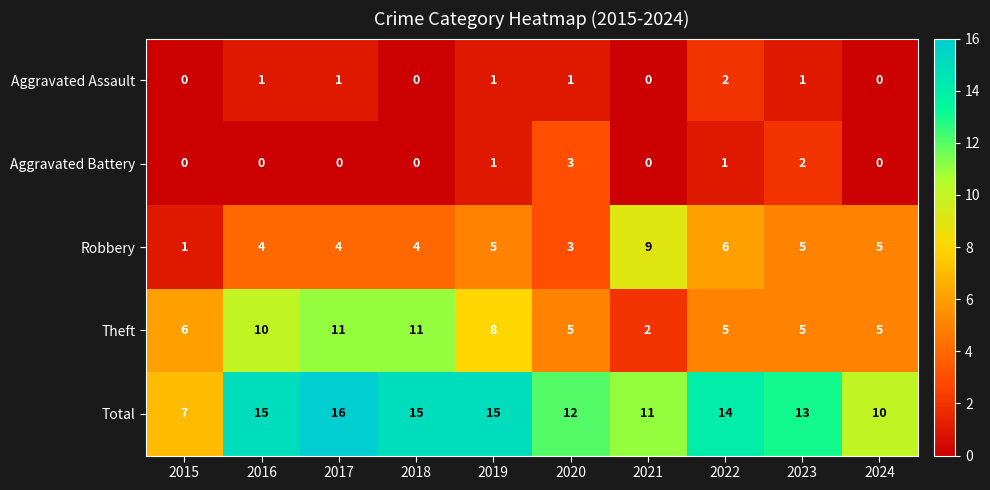

The value of Total at 2018 is 26. True or false?

False